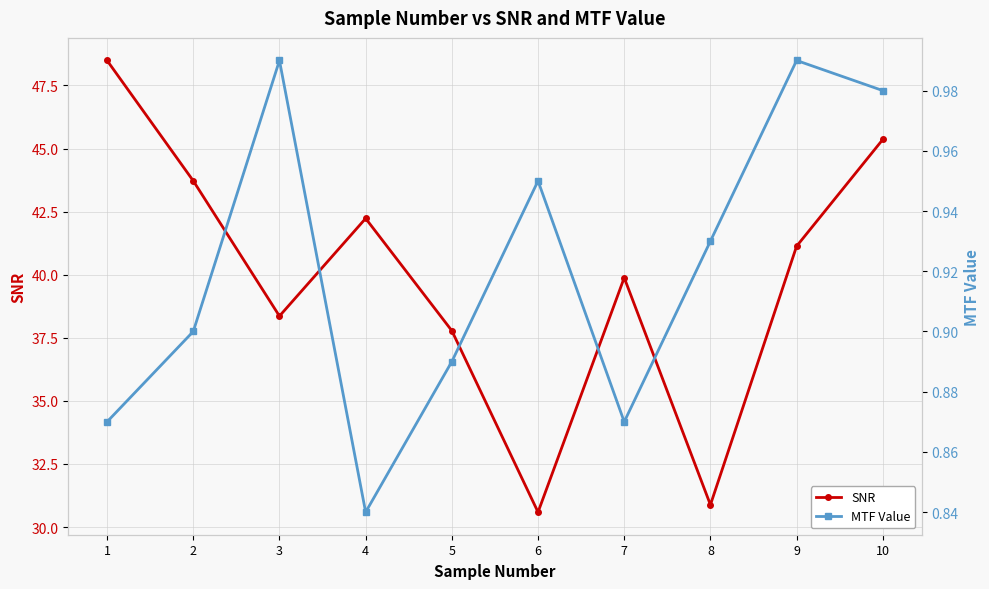

Read the MTF Value value at 1.

0.9